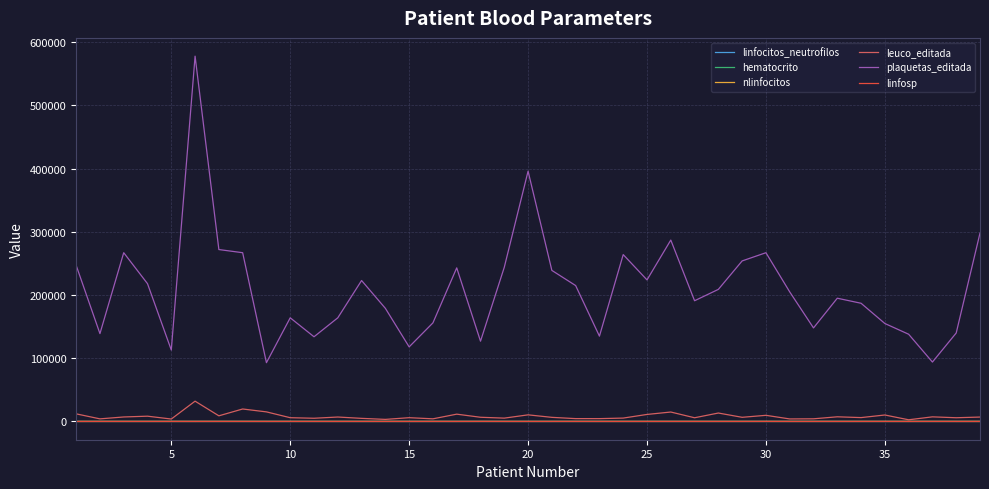

True or false: plaquetas_editada and linfosp cross at least once.

False